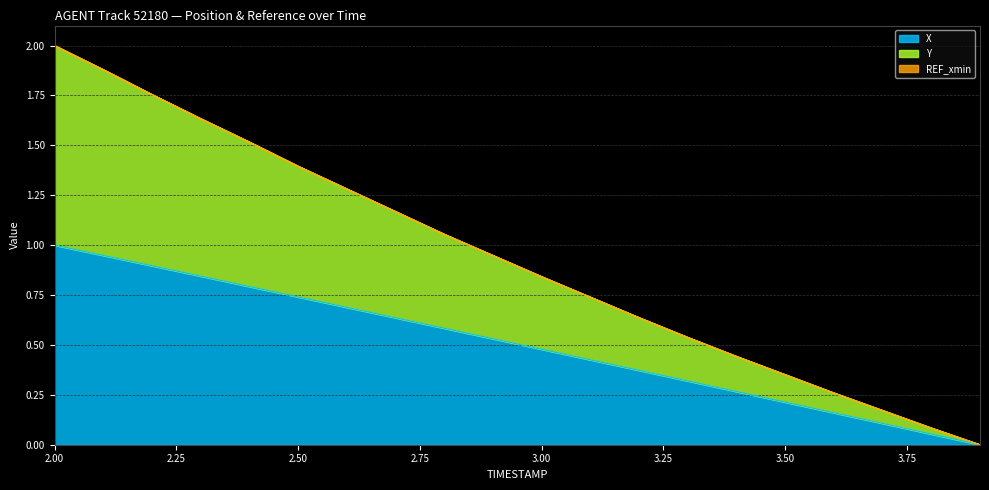

Which category has the highest value in the X series?

2.00